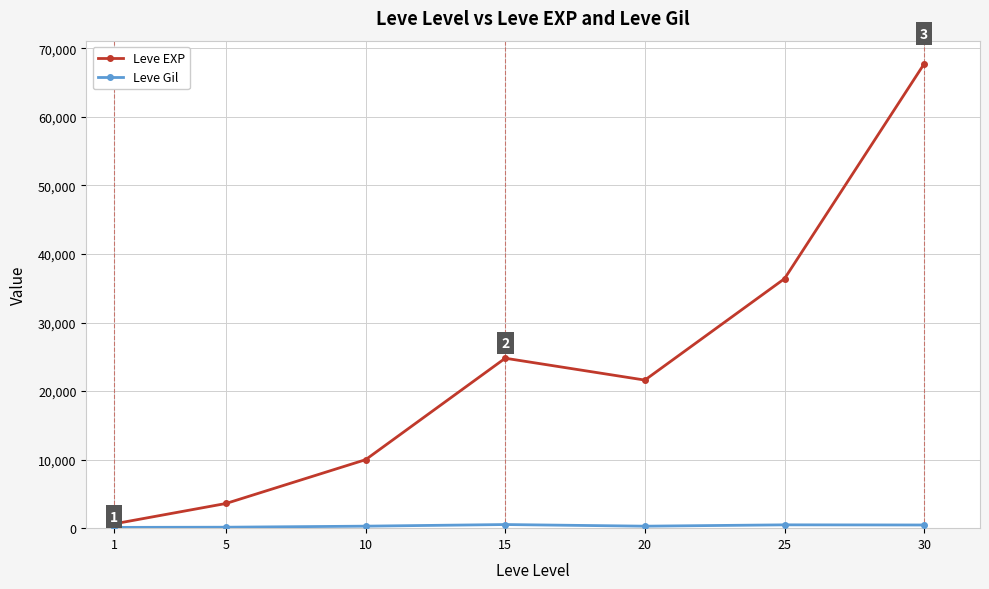

How many lines are shown in the chart?

2